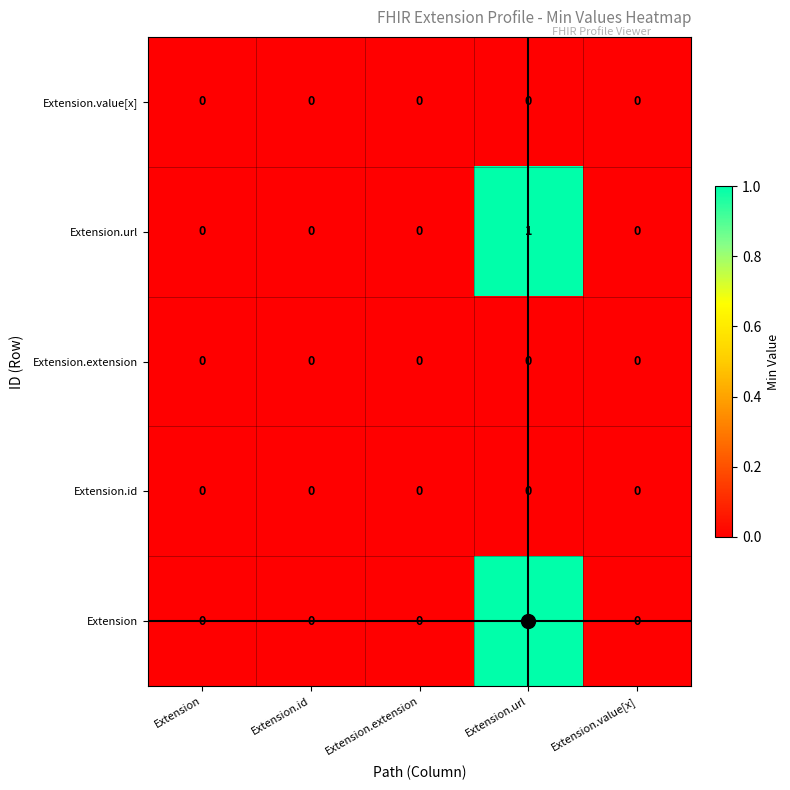

Is it true that Extension equals -1 at Extension.id?

False